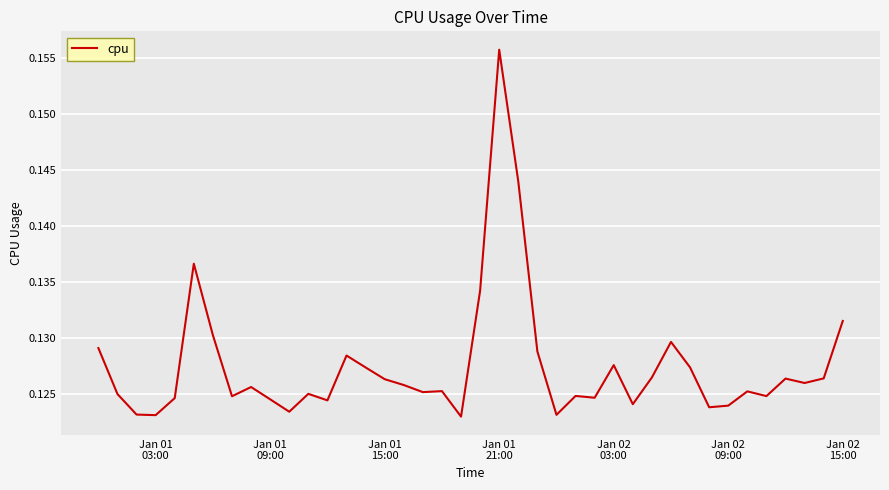

How many lines are shown in the chart?

1